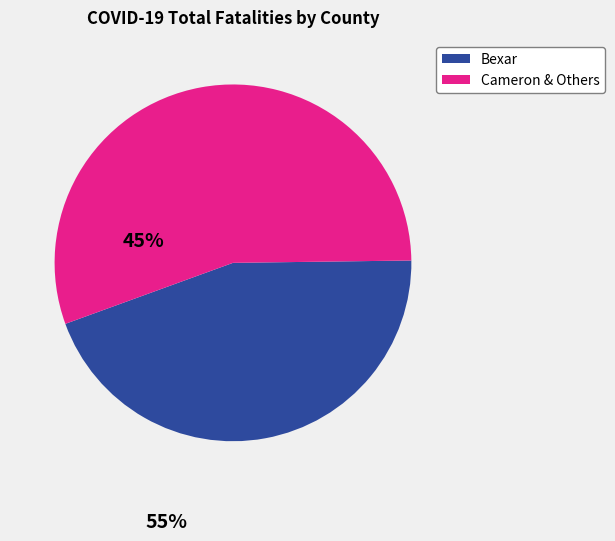

Is there any slice that represents more than half of the pie?

Yes